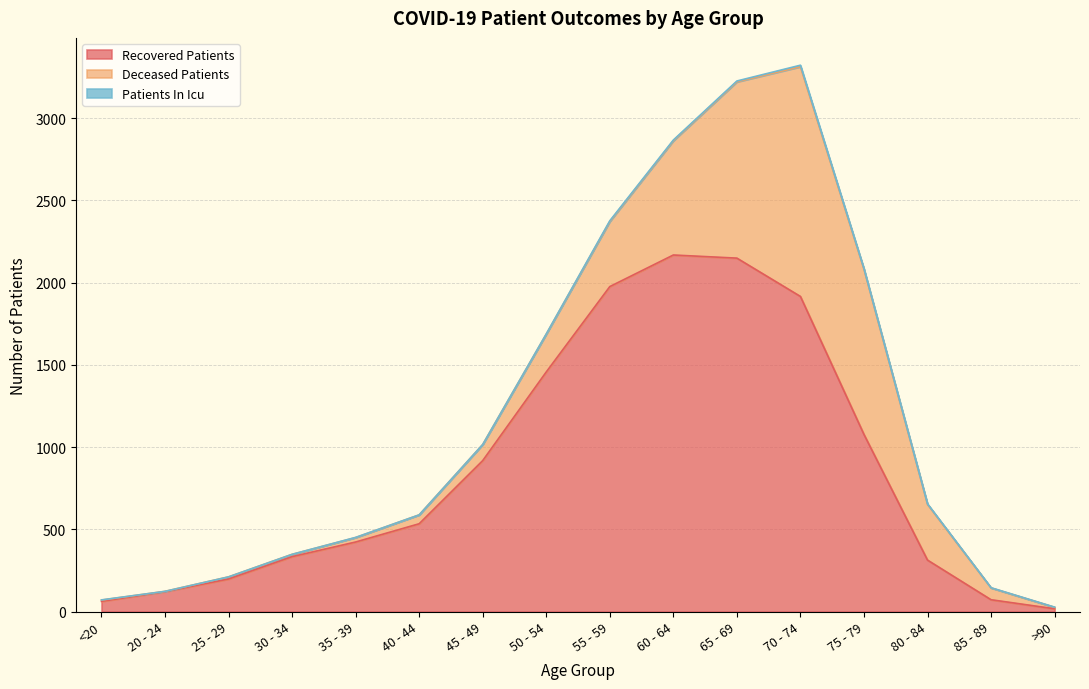

The value of recovered_patients at <20 is 62. True or false?

True